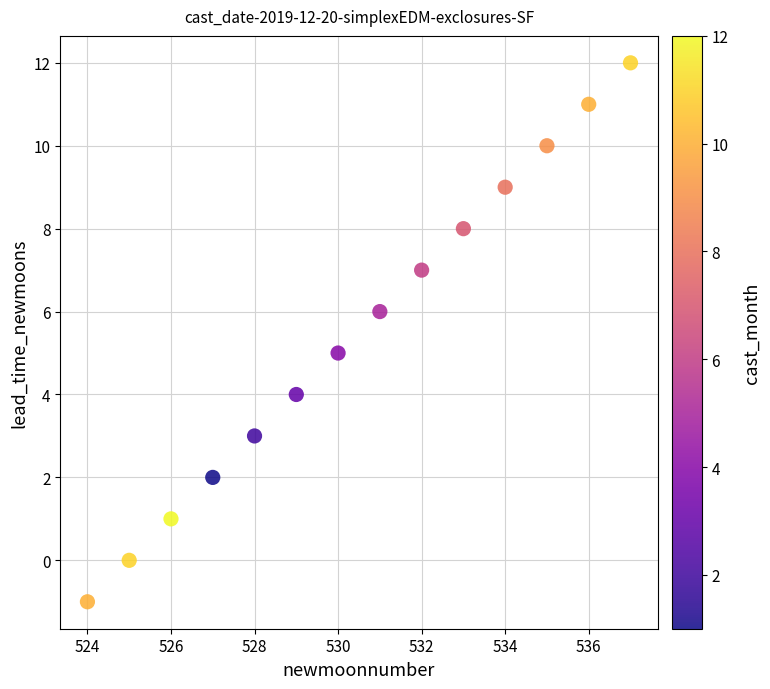

What is the range of X values (max minus min)?

13